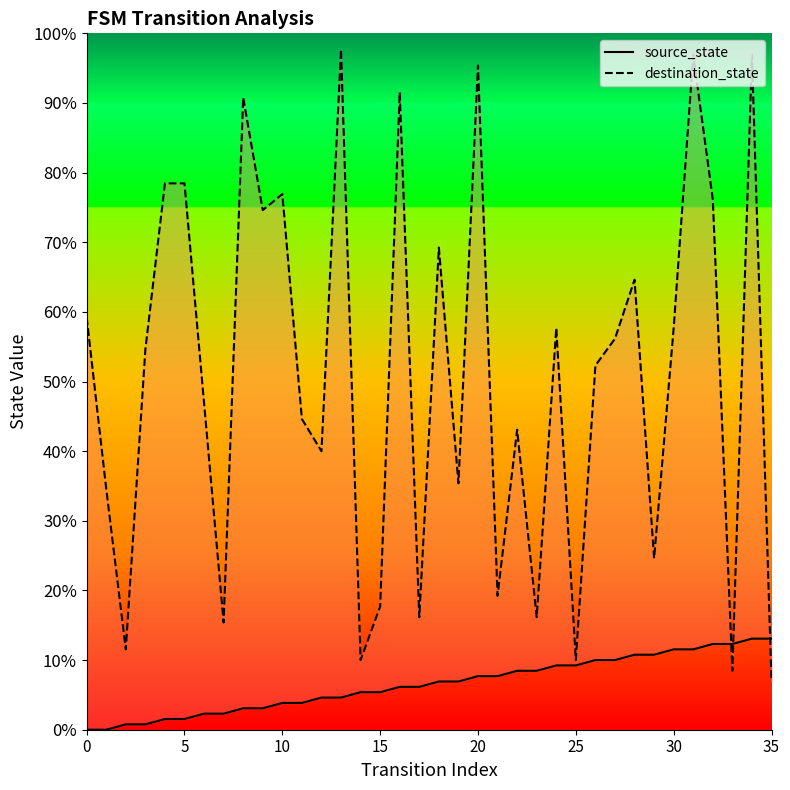

How many lines are shown in the chart?

2